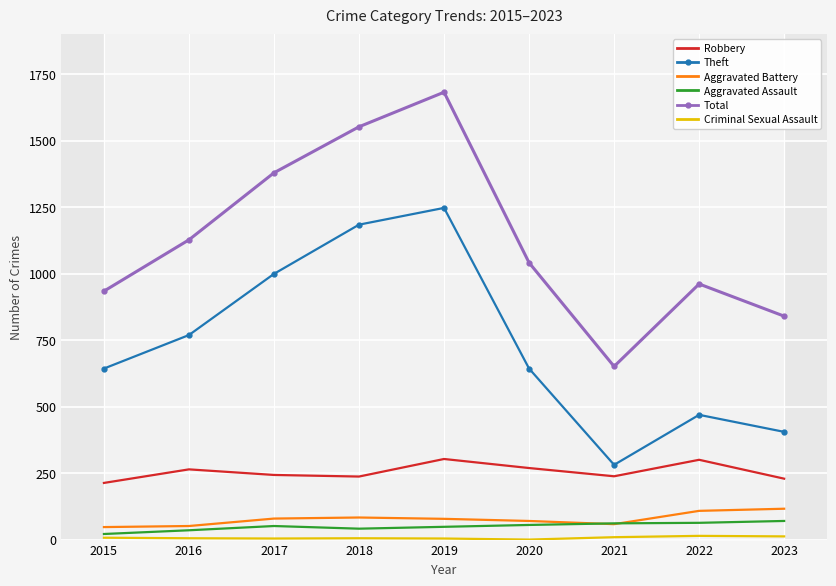

Rank the series by their maximum value, from lowest to highest.

Criminal Sexual Assault, Aggravated Assault, Aggravated Battery, Robbery, Theft, Total